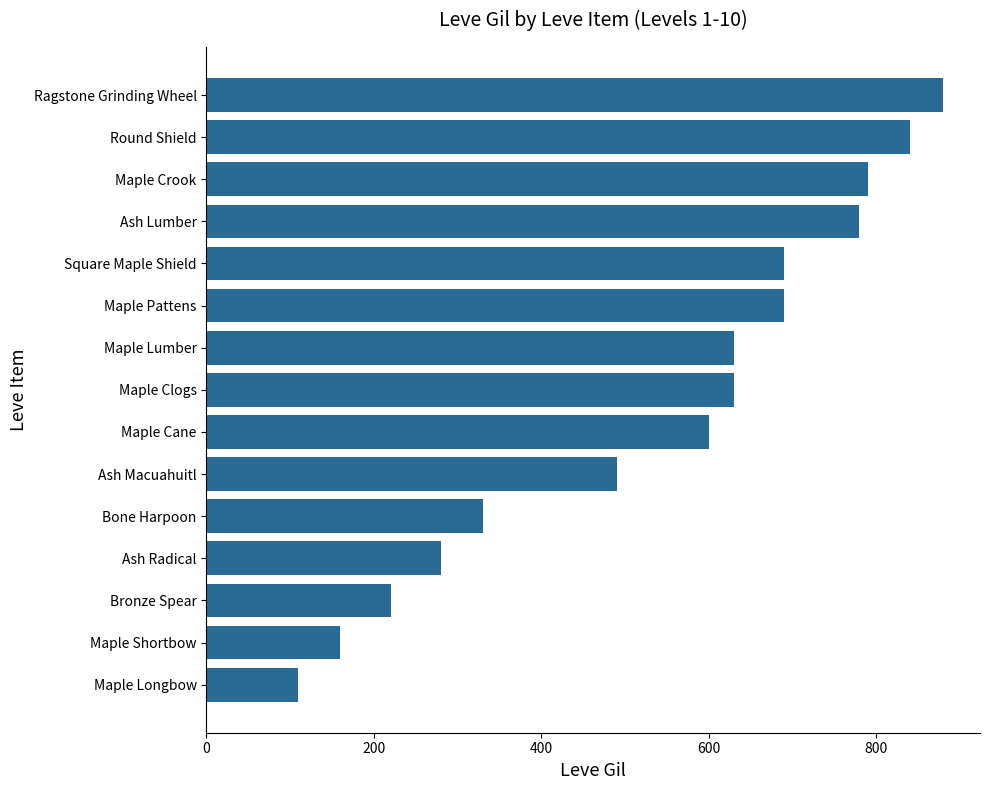

How many categories are shown in the chart?

15